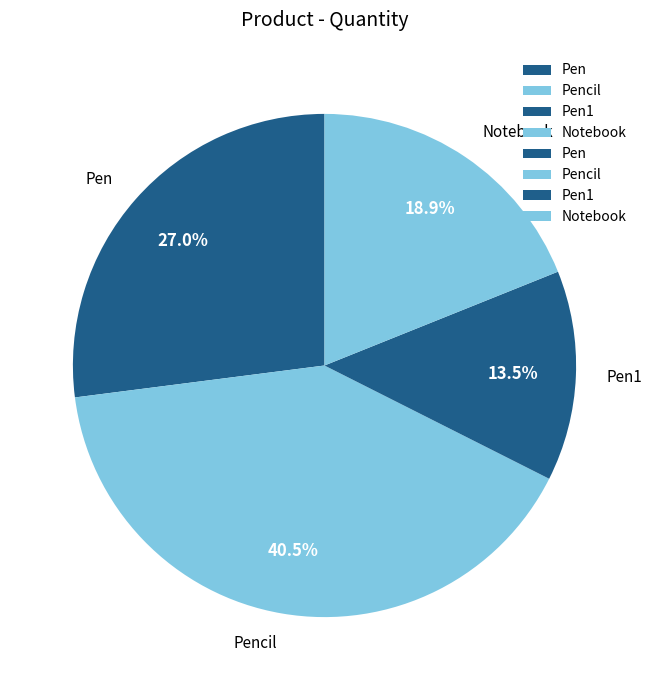

To the nearest percent, what is the average slice percentage?

25%